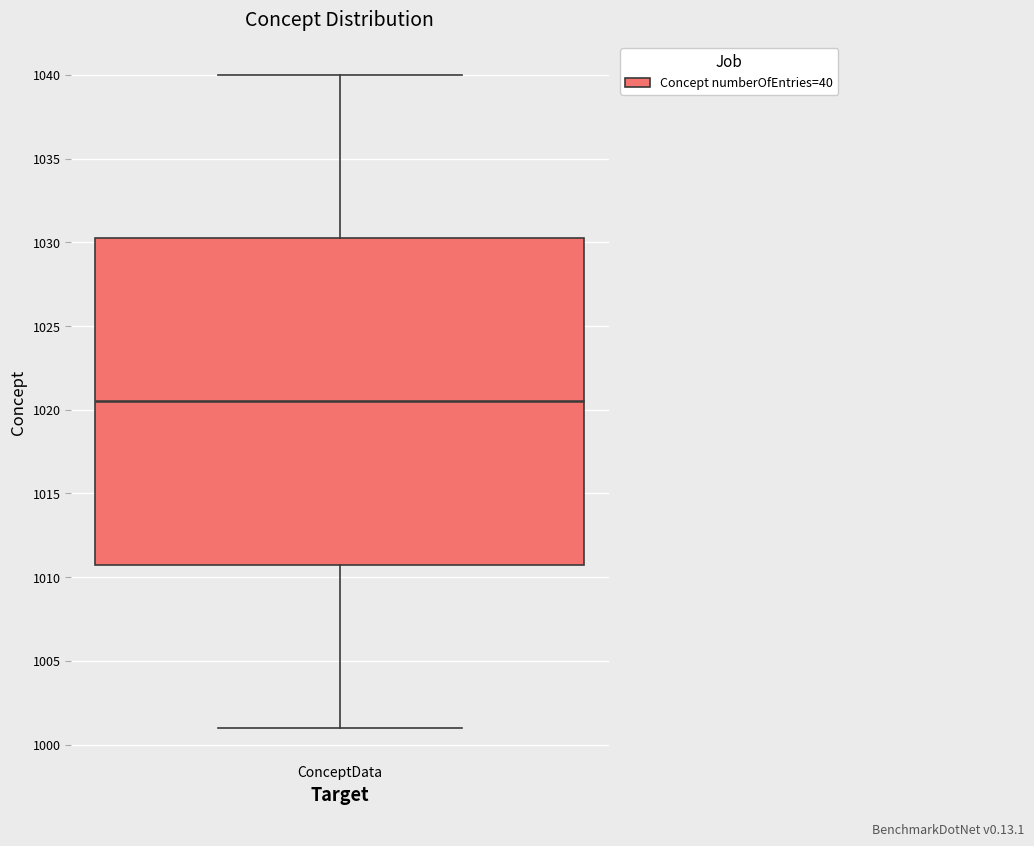

Read this box plot against the y-axis: the position of the median line, the range covered by the box, and the ends of both whiskers. The values are not printed on the chart, so give them approximately, as read against the axis.

median 1020.5, box 1011.0 to 1030.5, whiskers 1001.0 to 1040.0